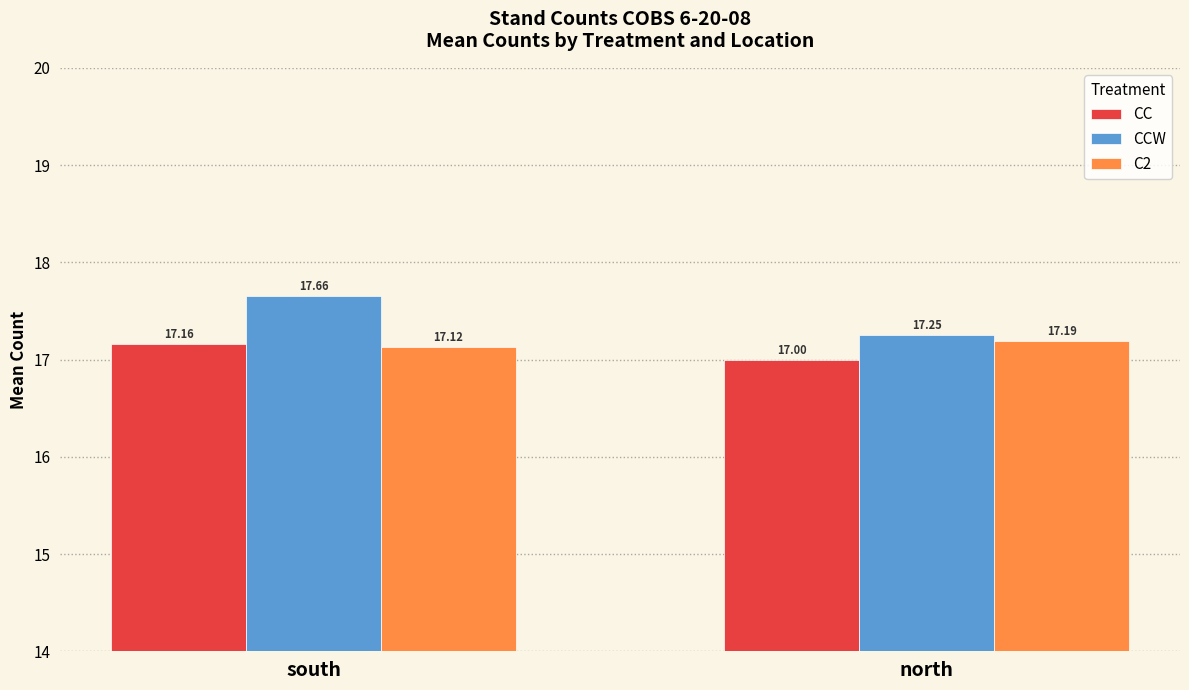

The value of C2 at north is 4.3. True or false?

False